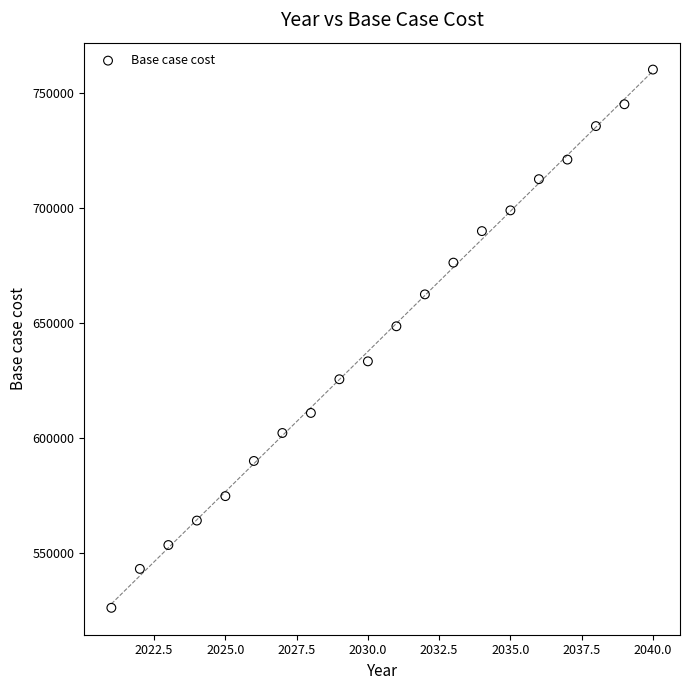

What is the range of Y values (max minus min)?

233806.1